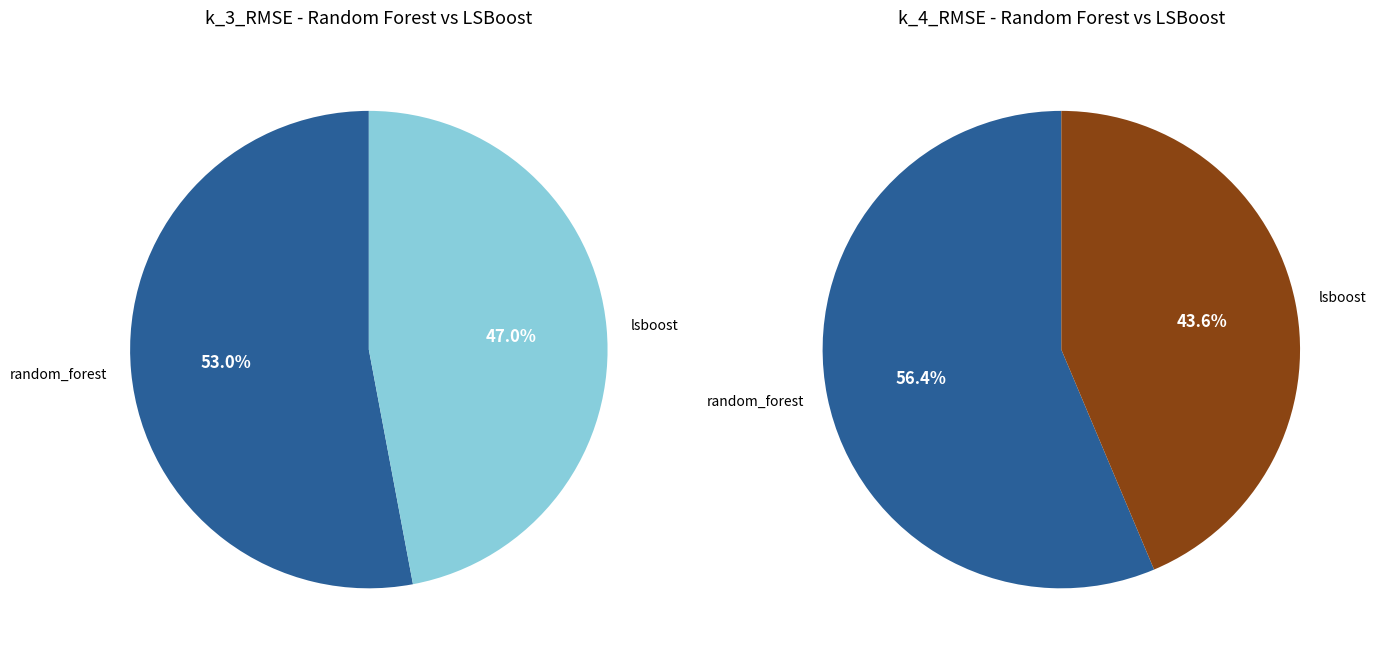

The random_forest slice represents 53% of the pie. True or false?

True